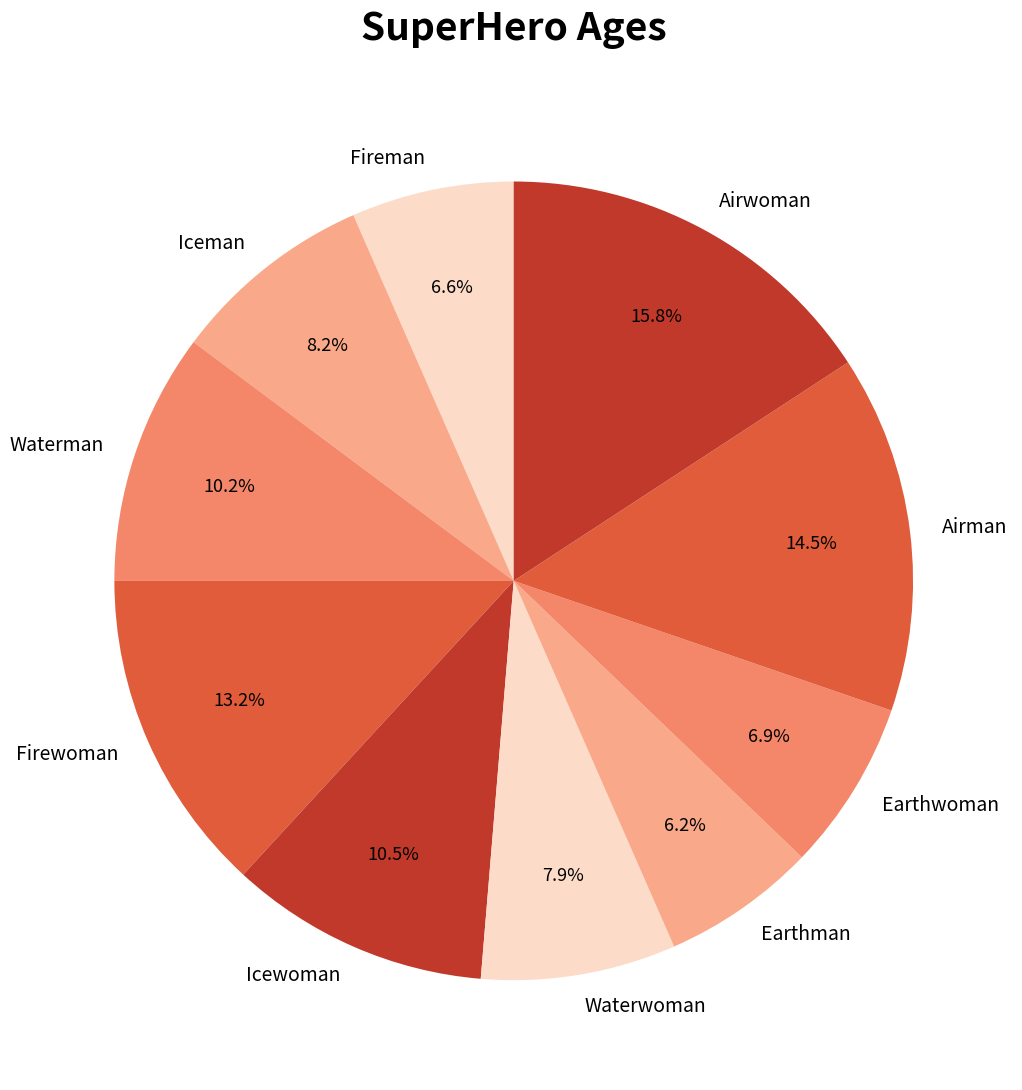

Which category has the biggest portion of the pie?

Airwoman